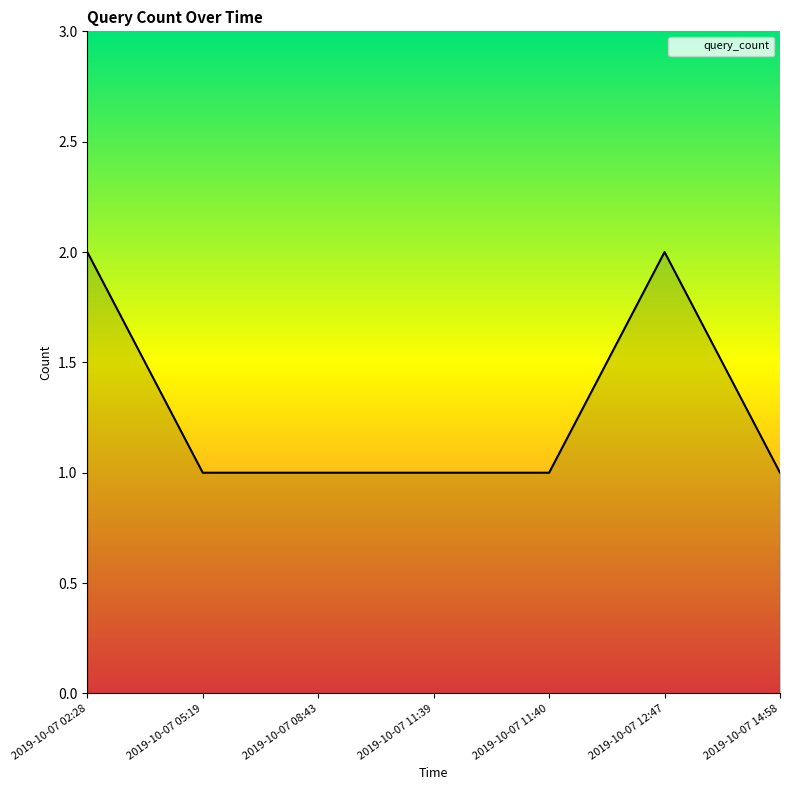

Approximately how many times larger is the value at 2019-10-07 11:39 compared to 2019-10-07 02:28?

0.5